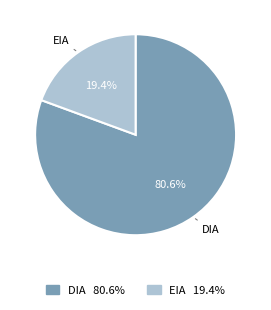

The DIA slice represents 70% of the pie. True or false?

False